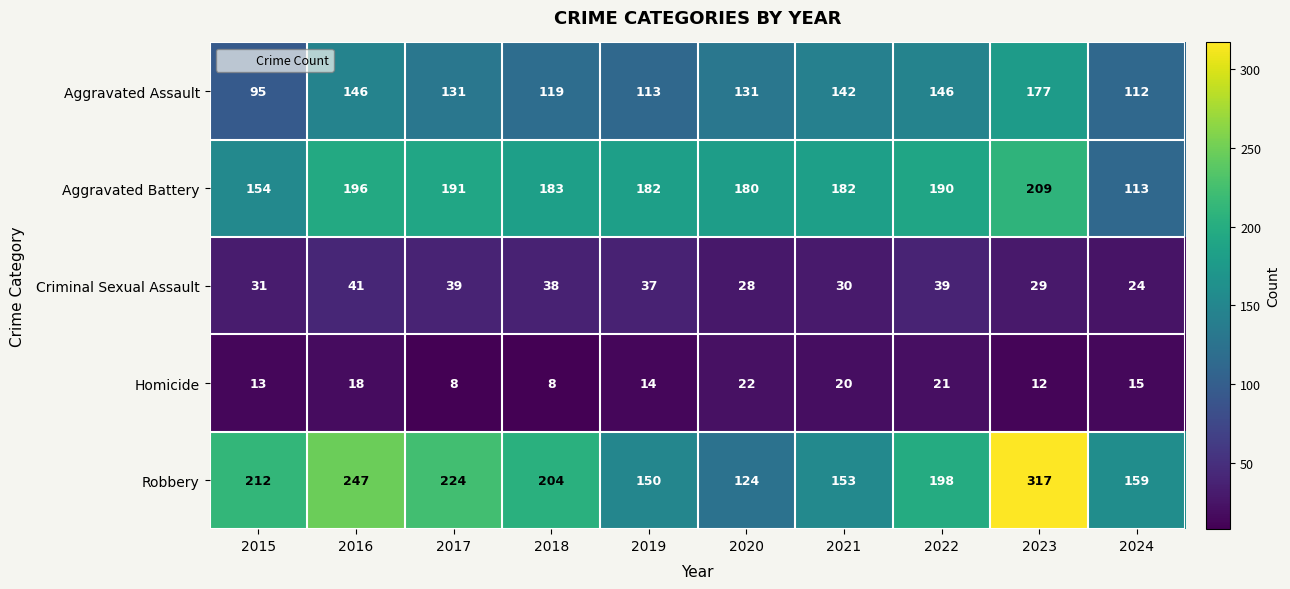

What is the difference between the maximum and second lowest values in the Criminal Sexual Assault series?

13